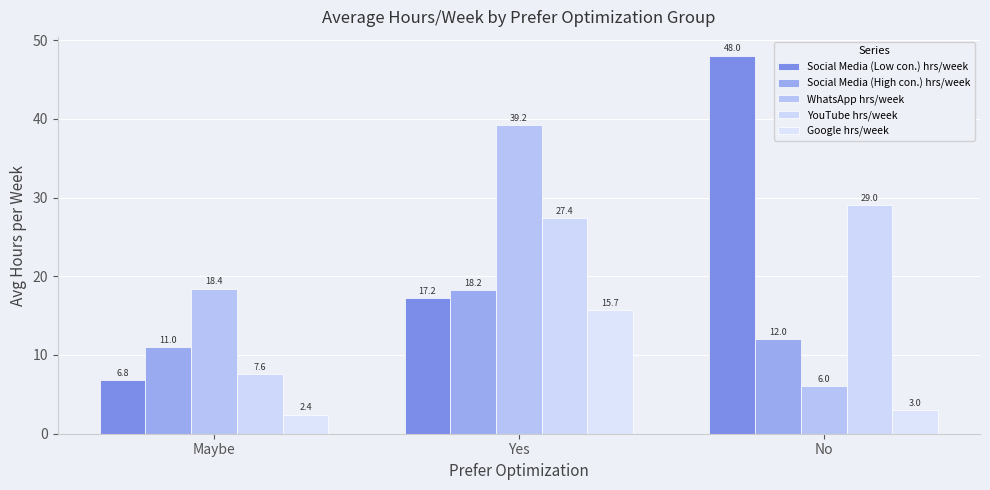

At which label does Social Media (Low con.) hrs/week first exceed 17?

Yes